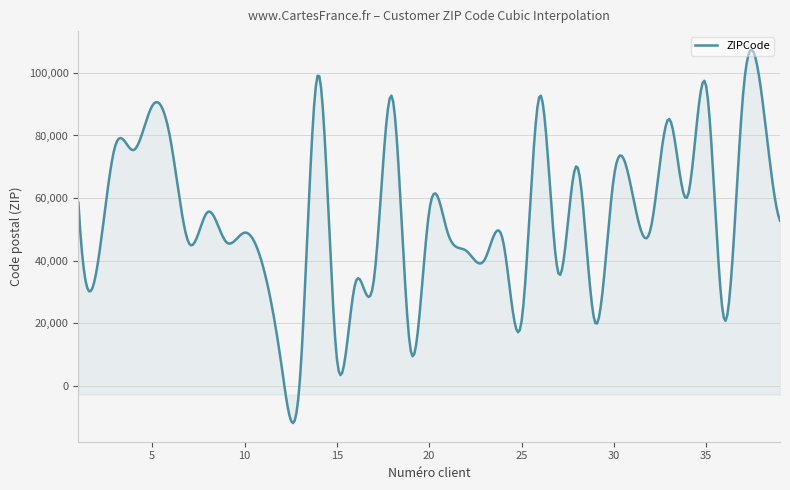

What is the difference between the maximum and minimum values?

119281.8